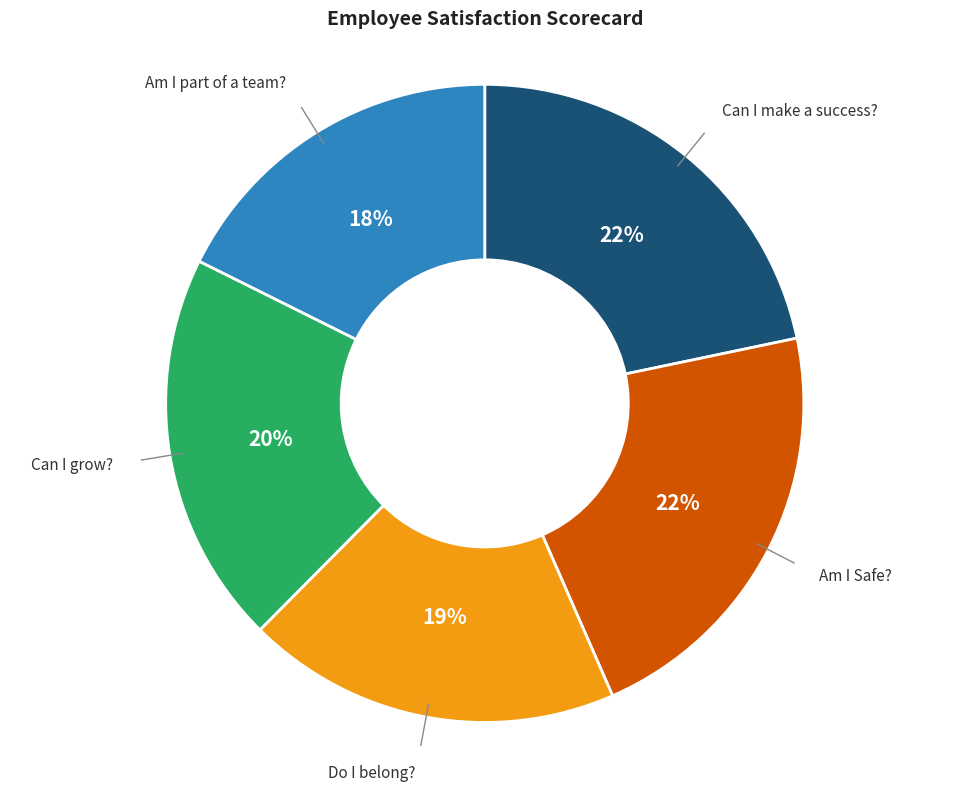

Count the number of slices in the pie.

5